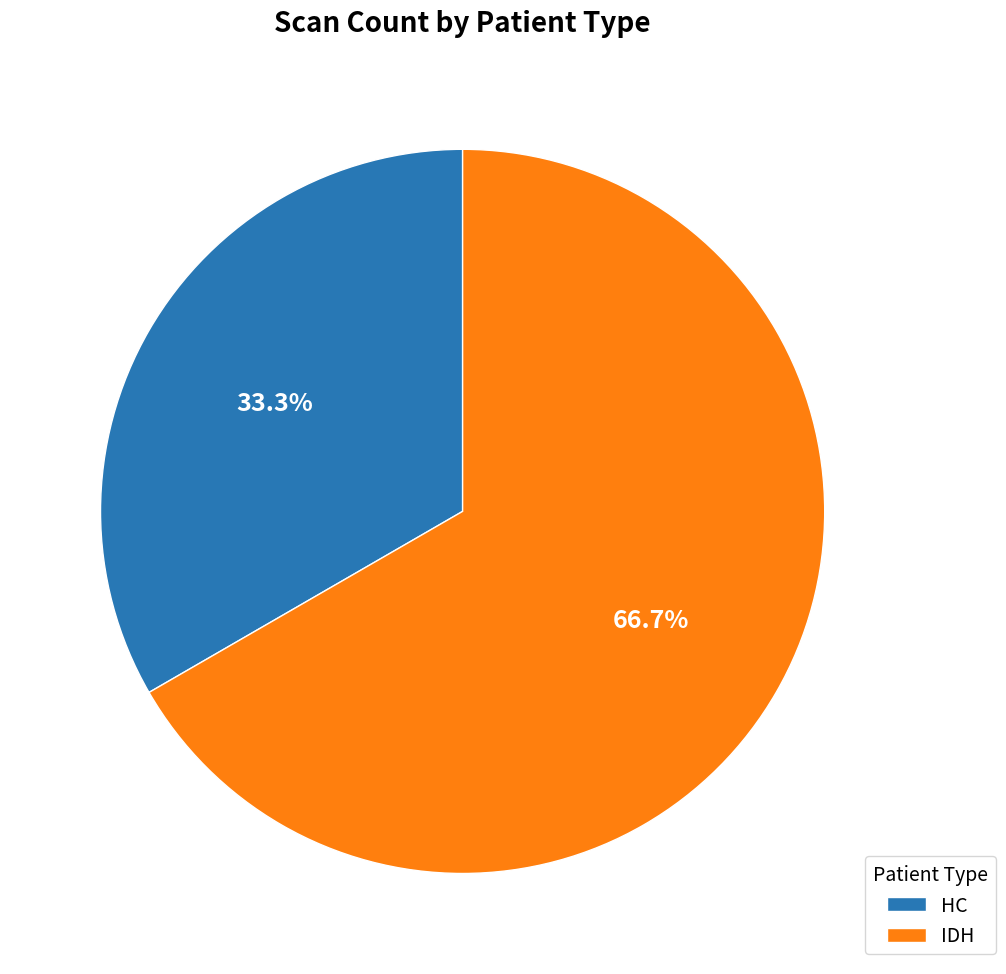

Is there any slice that represents more than half of the pie?

Yes